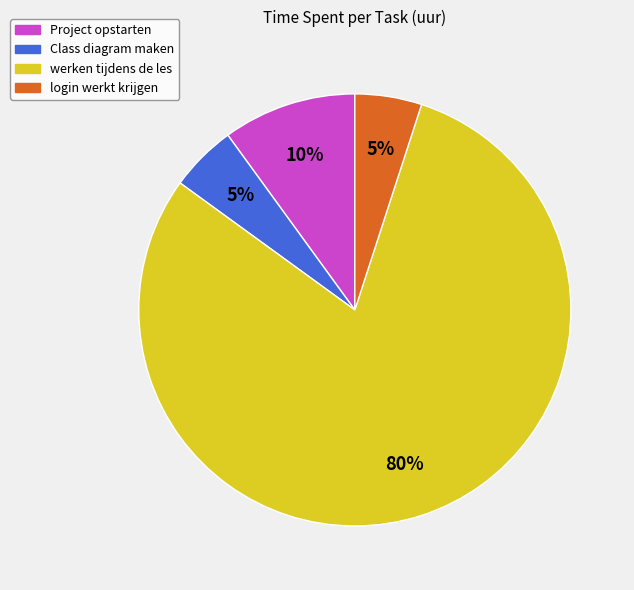

How many segments does this pie chart have?

4